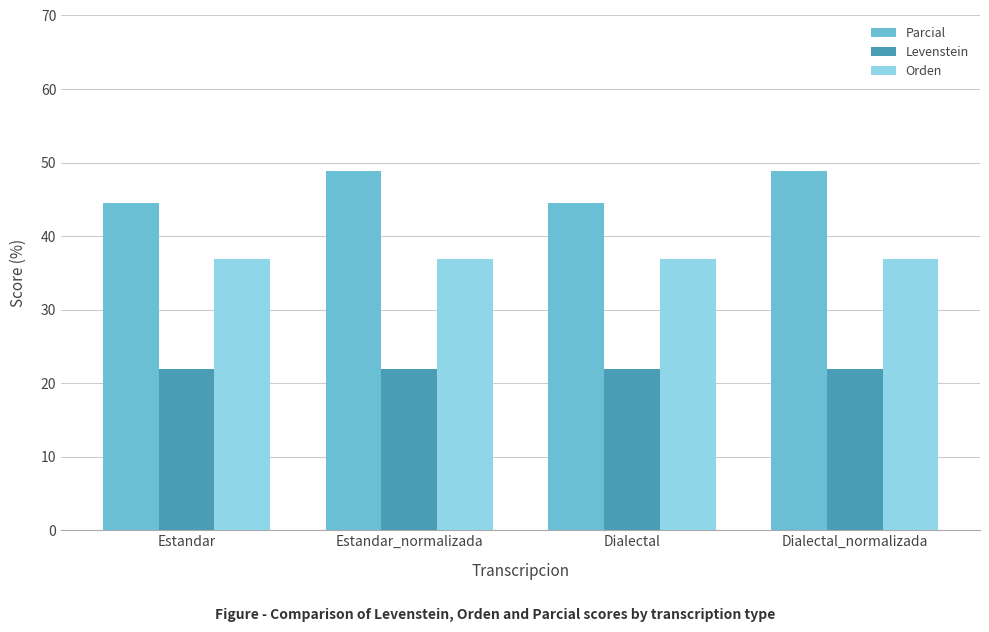

What is the lowest value of the Levenstein series?

22.0